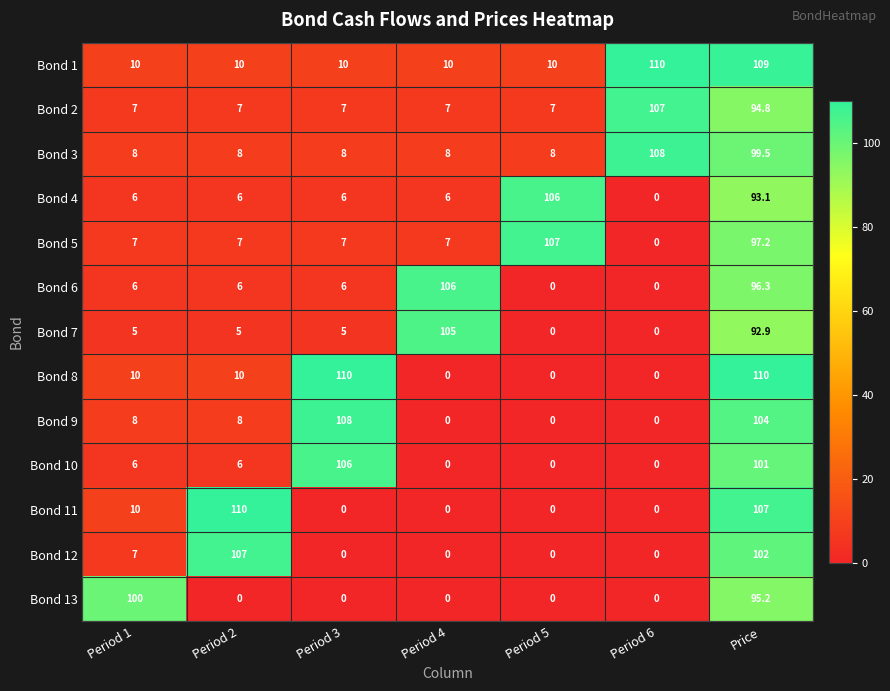

What is the approximate value of Bond 1 at Period 2?

10.0